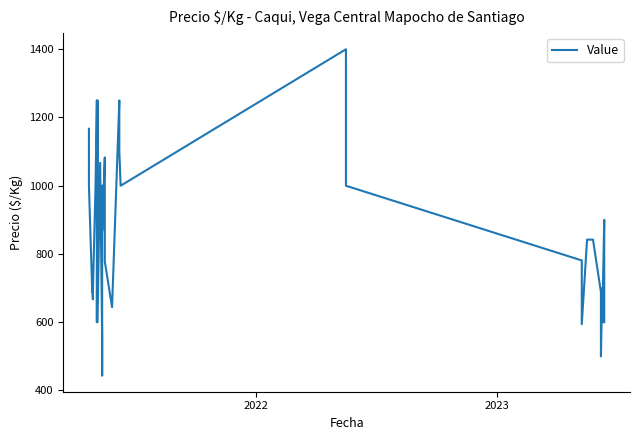

Reading left to right, list all the values displayed in this chart.

1167	1000	689	711	667	689	1000	1250	1083	600	1250	1083	600	1067	556	511	444	1000	867	1083	1000	778	644	1250	1100	1000	1400	1200	1000	781	594	842	842	688	500	700	600	900	700	600